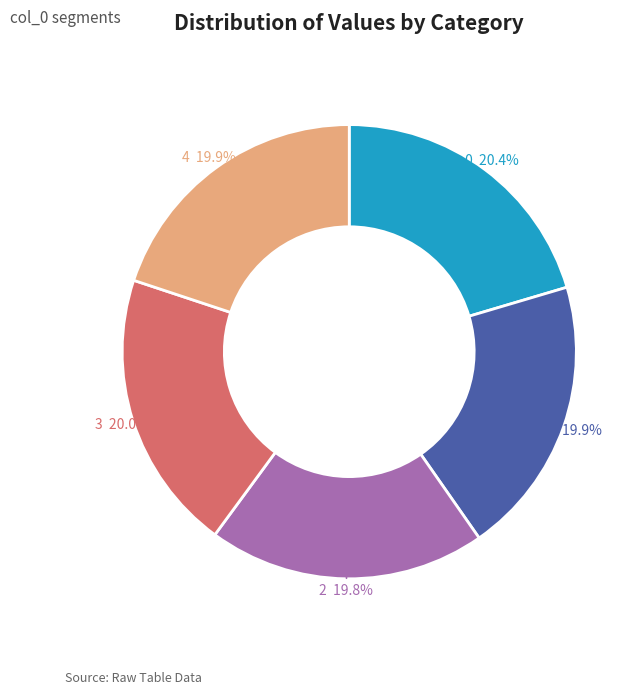

To the nearest percent, what portion does 4 represent?

20%